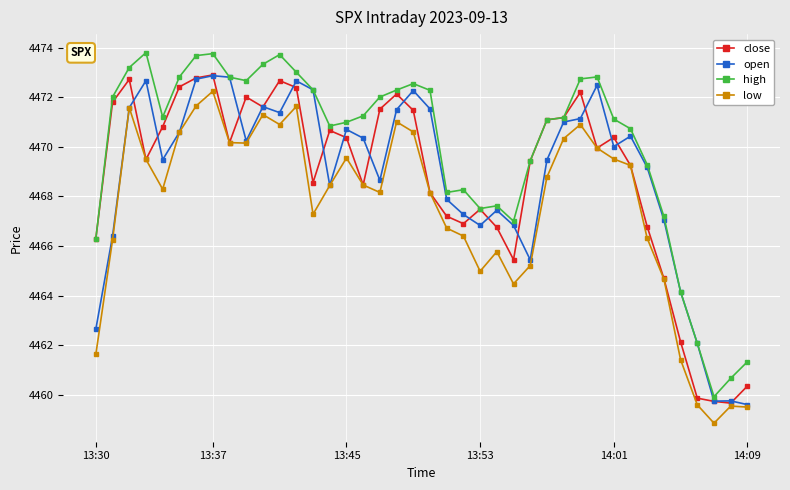

True or false: close has more than 1 interior local peaks.

True